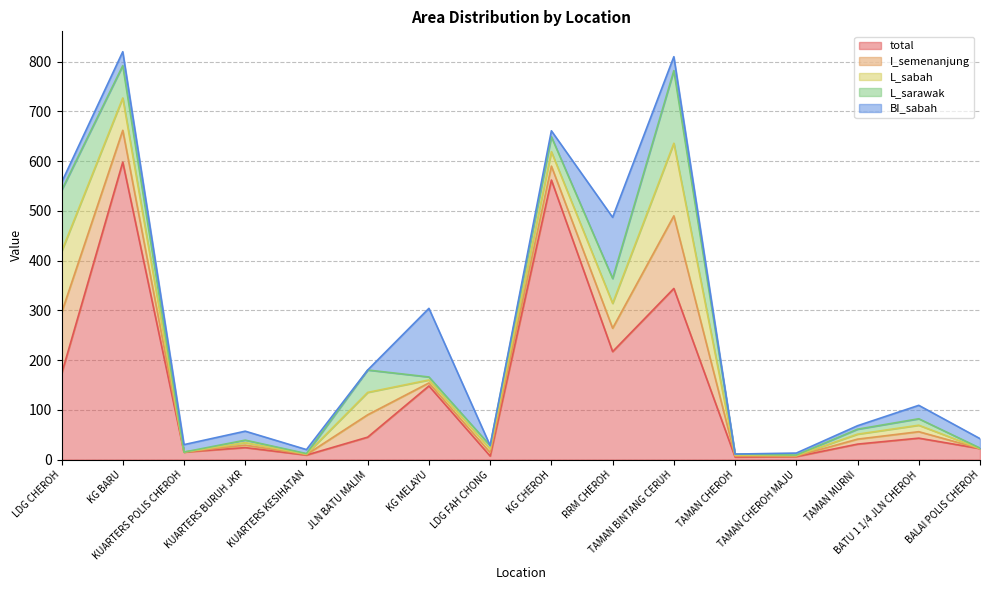

Does the chart have visible grid lines?

Yes